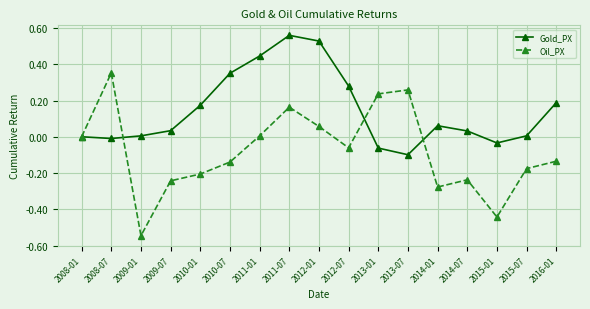

What is the label of the 8th point from the left?

2011-07